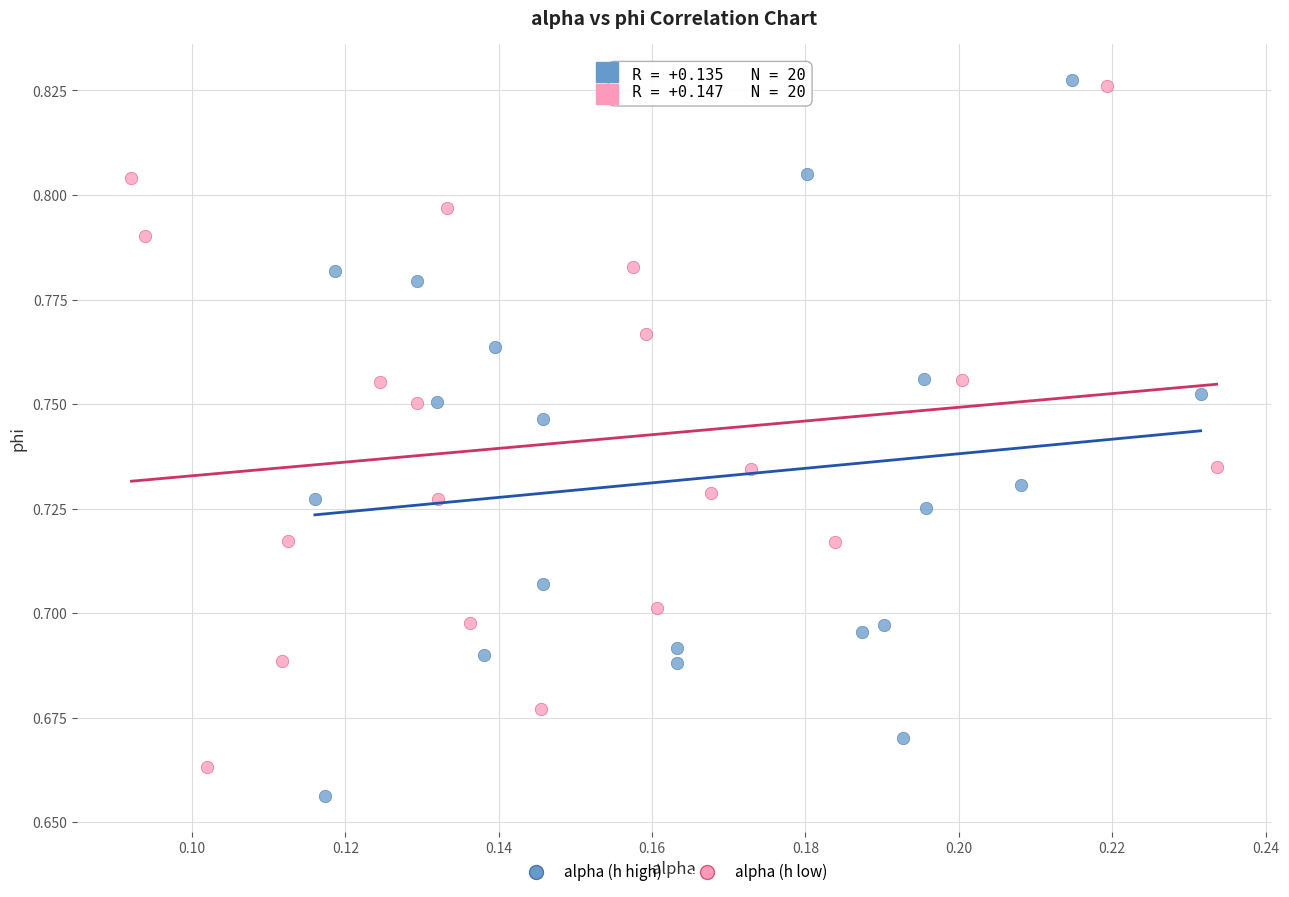

Which series reaches the maximum Y coordinate?

alpha (h high)